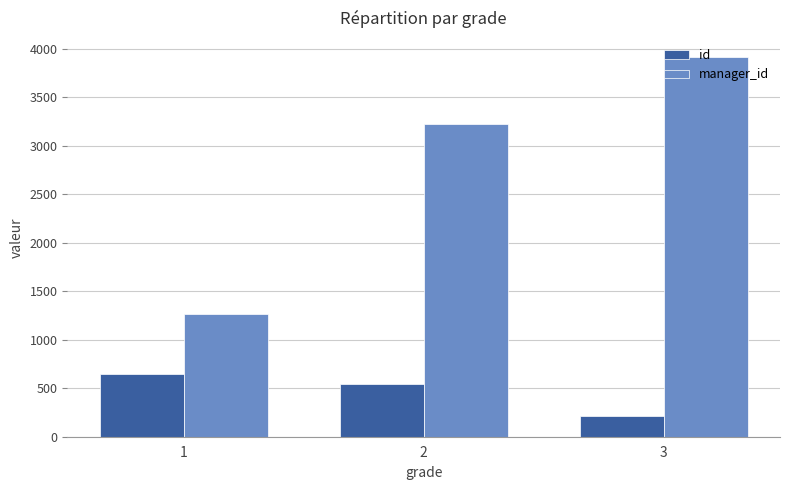

Which series has the largest total across all categories?

manager_id